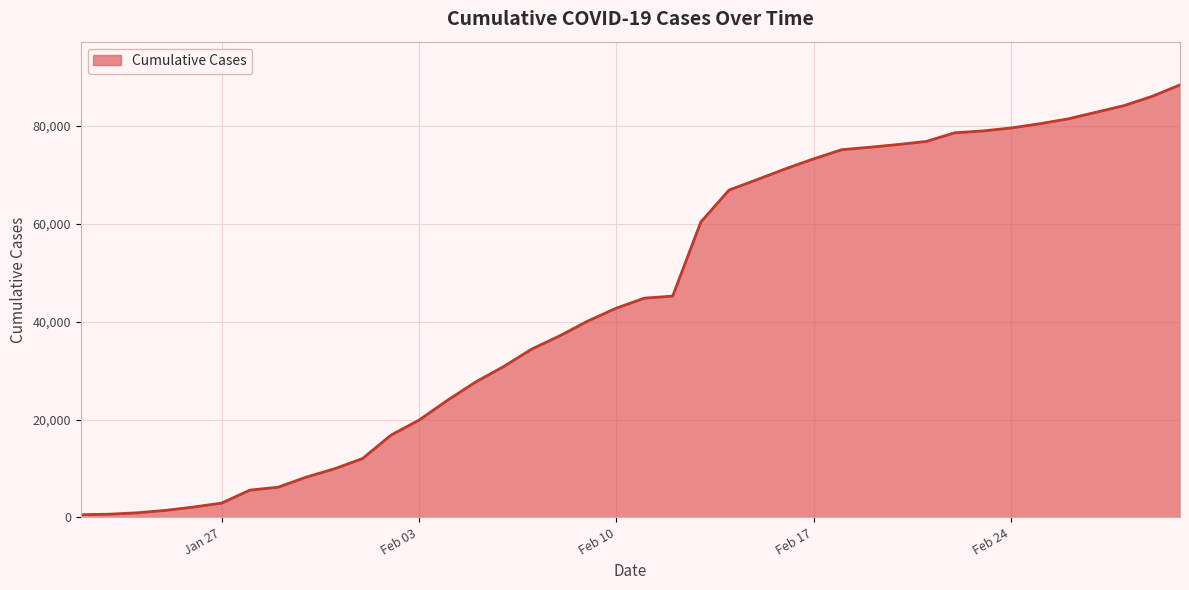

How many values are below 44802?

20